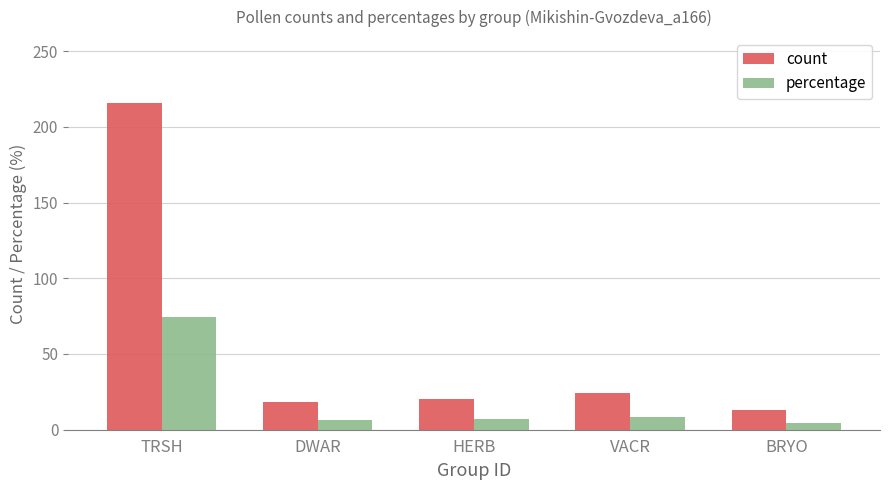

What value does the percentage series have at BRYO?

4.5